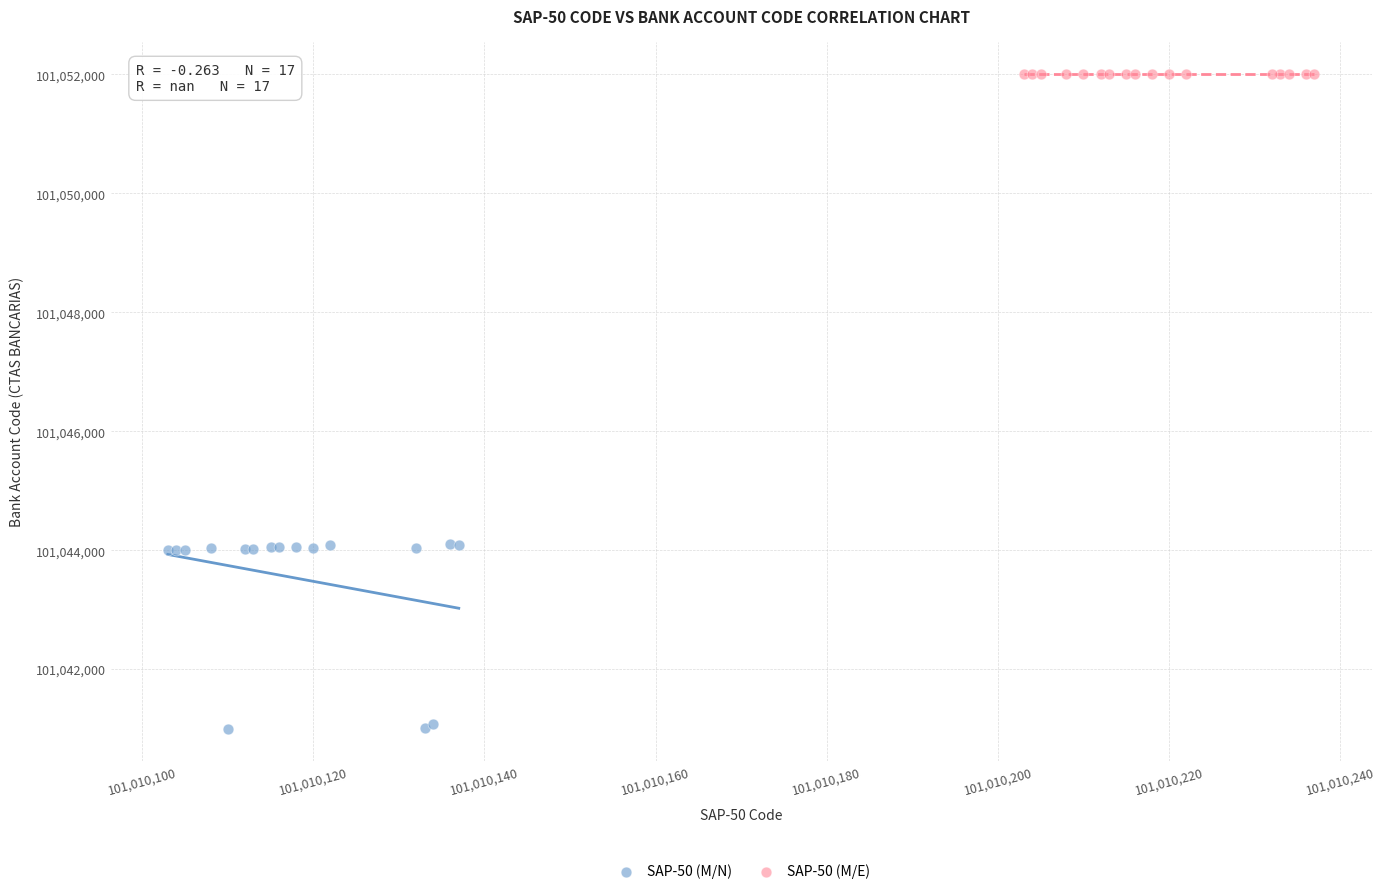

Which series contains the highest Y value?

SAP-50 (M/E)